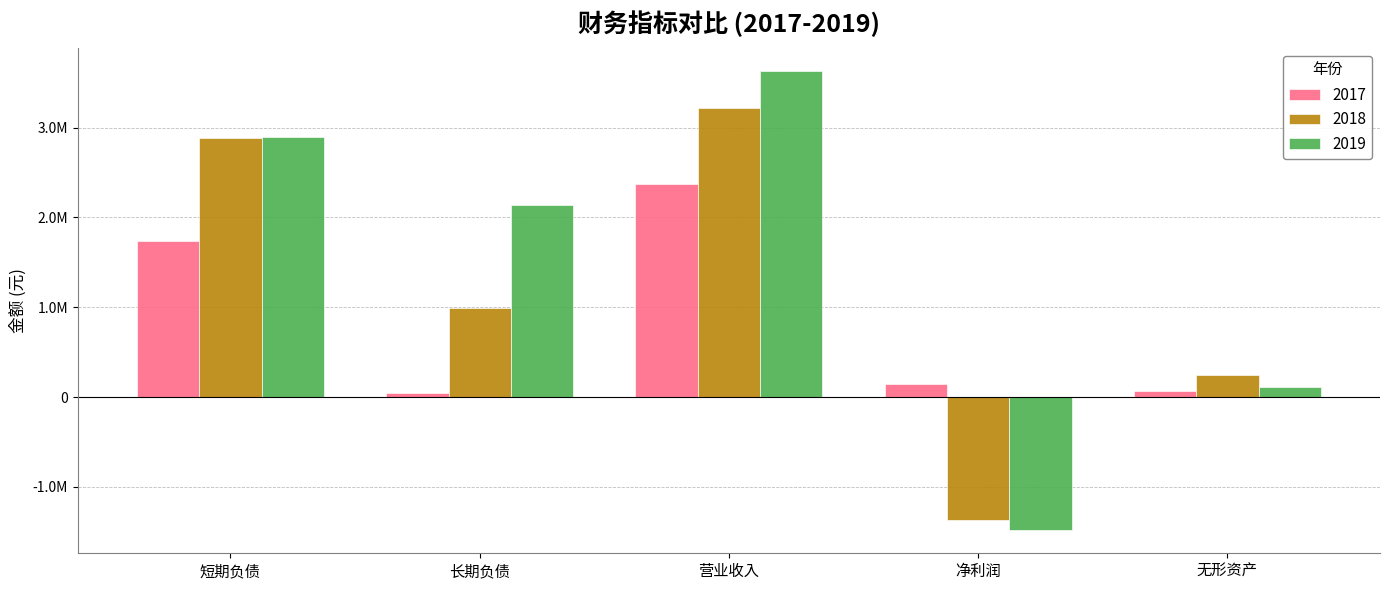

What is the approximate value of 2017 at 长期负债?

43685